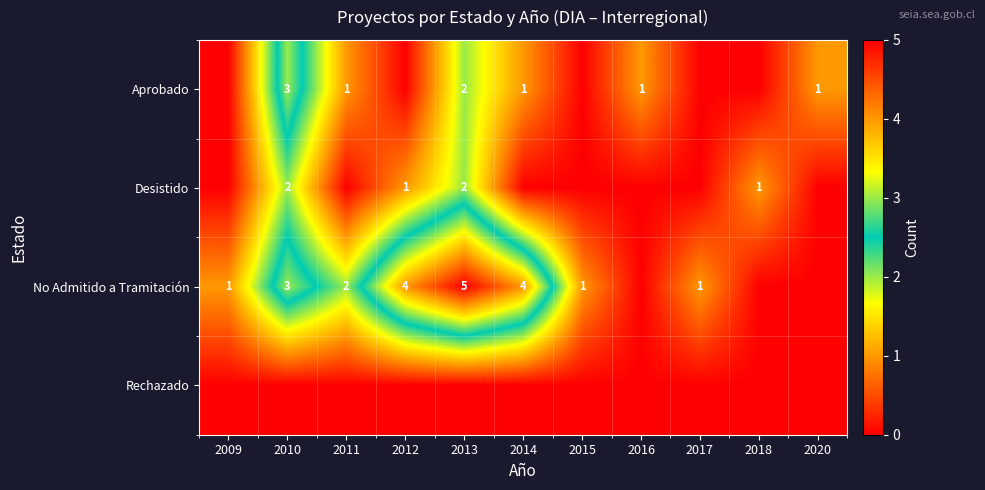

True or false: No Admitido a Tramitación has a value of 3 at 2011.

False